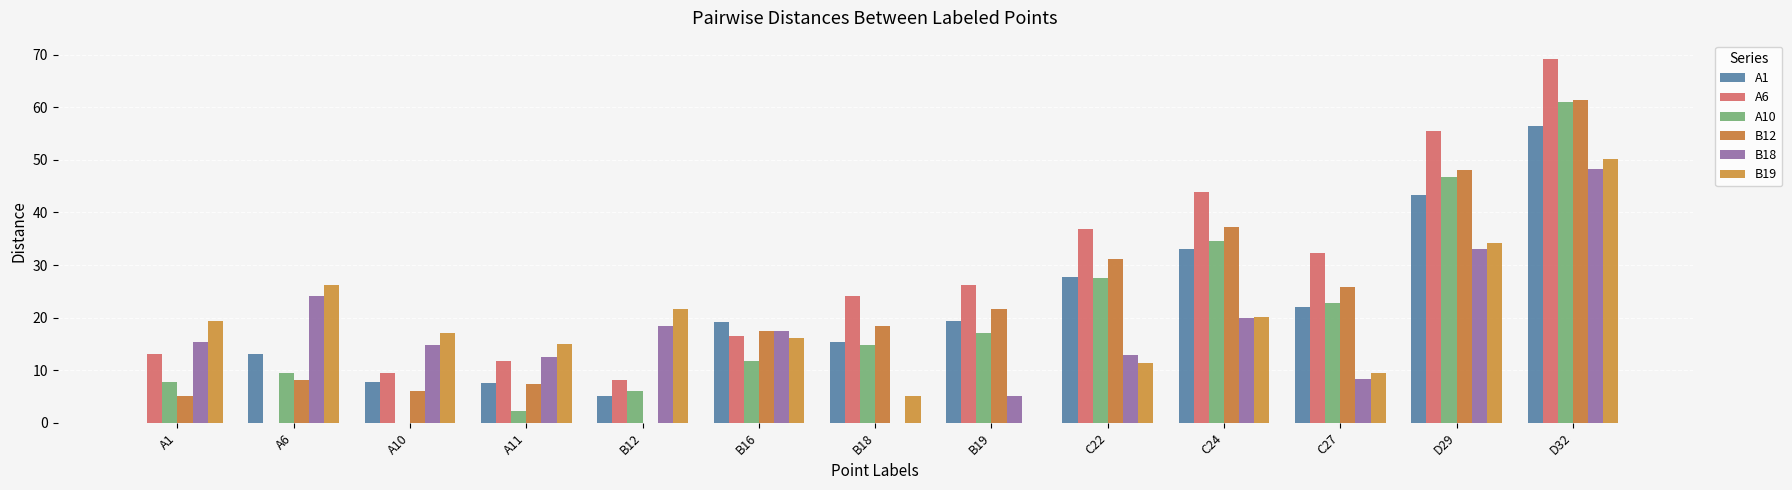

Rank the series at B18 from highest to lowest value.

A6, B12, A1, A10, B19, B18